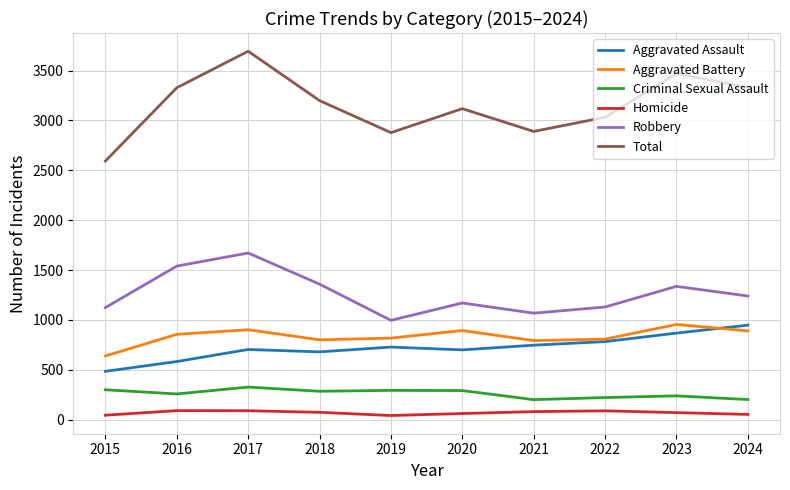

Is the value of Aggravated Battery at 2024 greater than the value of Total at 2016?

No